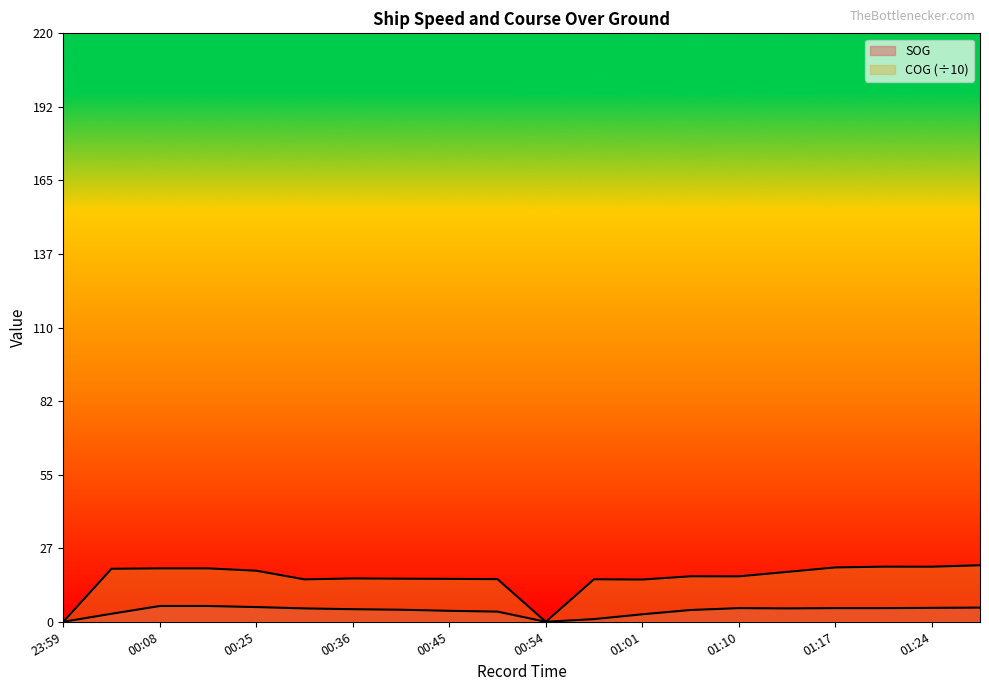

How many lines are shown in the chart?

2